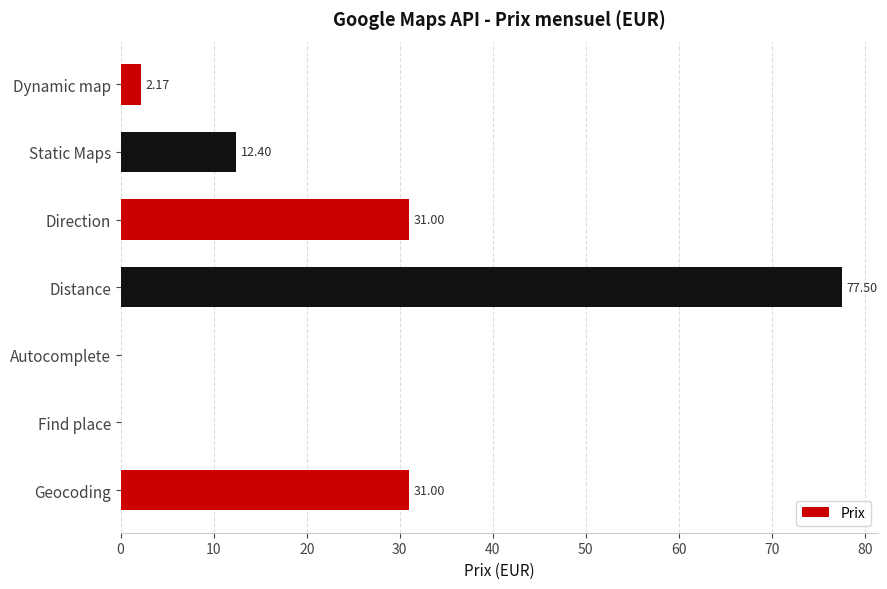

What is the average value?

22.0